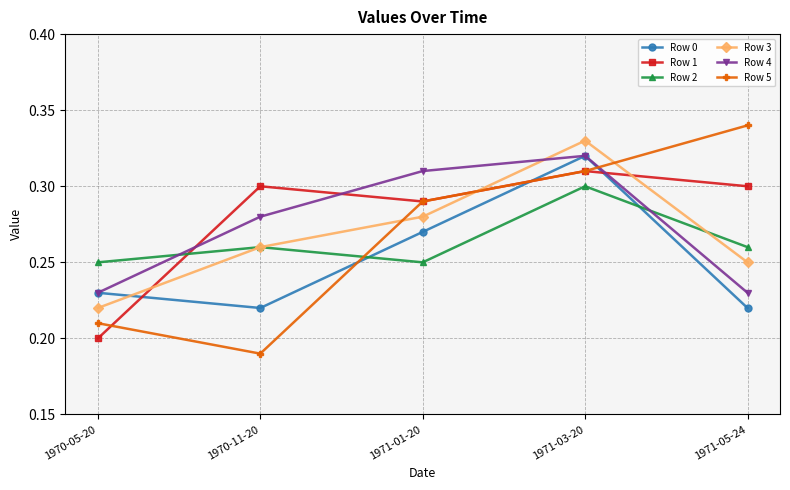

What position from the left is 1971-01-20?

3